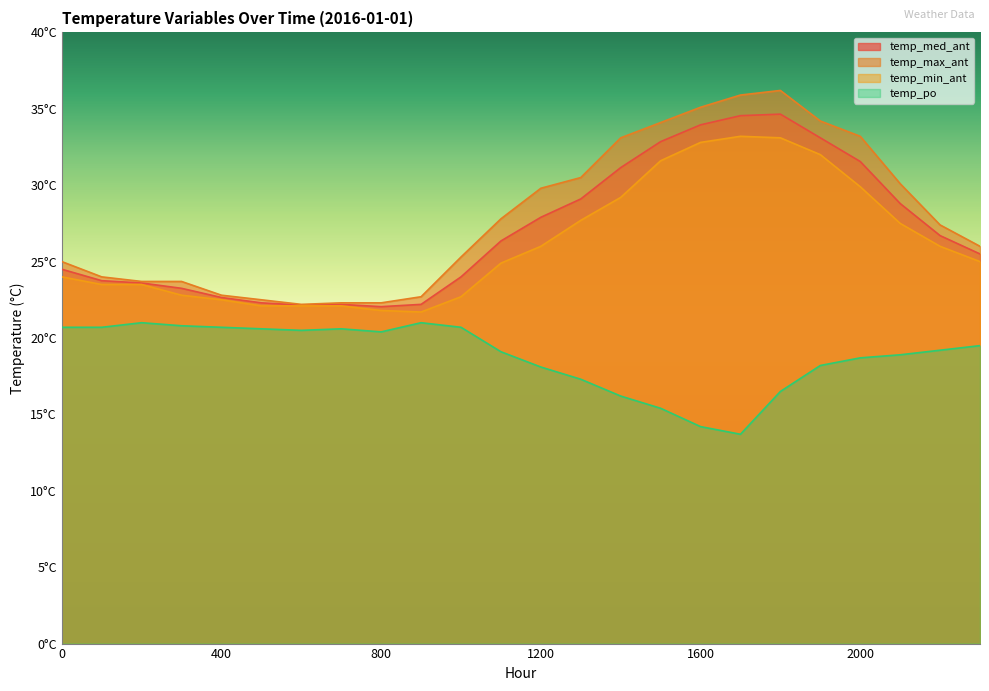

What is the value of the temp_med_ant point at the 24th from the left?

25.5